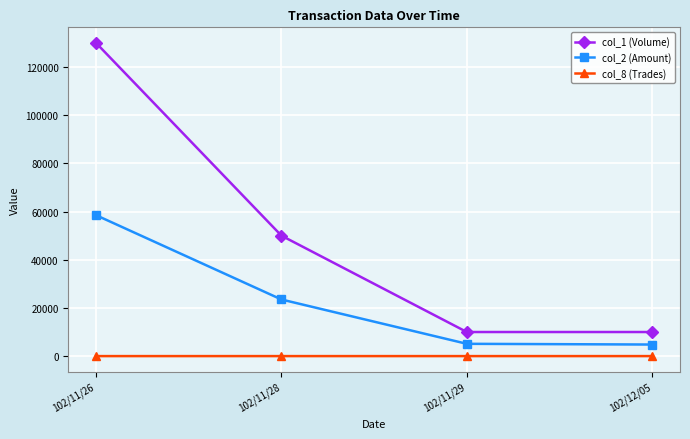

What is the sum of the col_1 (Volume) values at 102/11/29 and 102/11/28?

60000